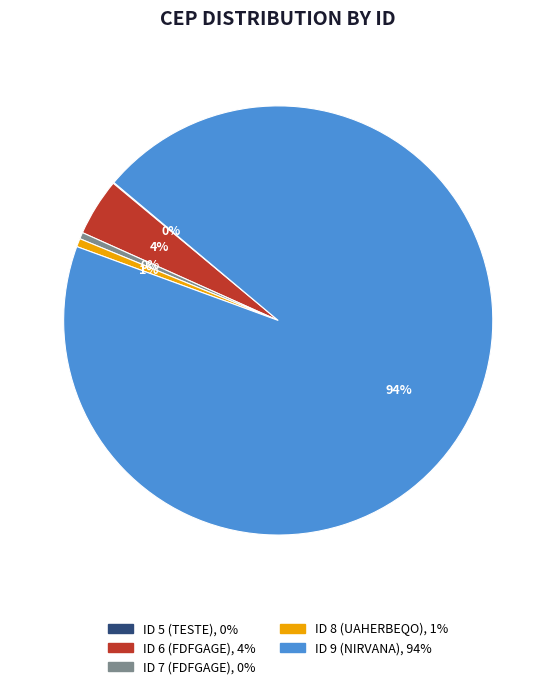

To the nearest percent, what is the average slice percentage?

20%